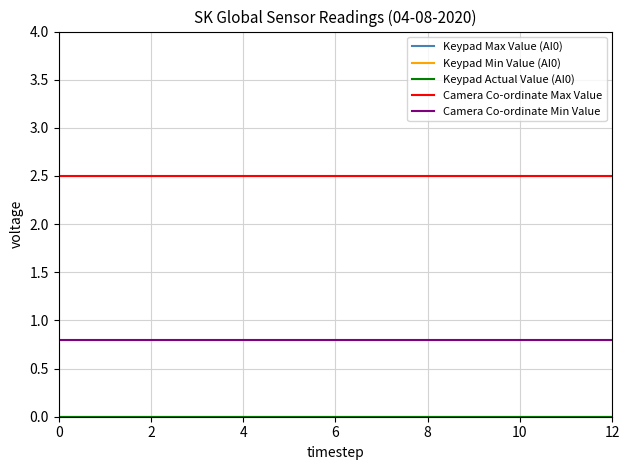

True or false: Keypad Actual Value (AI0) and Camera Co-ordinate Max Value cross at least once.

False